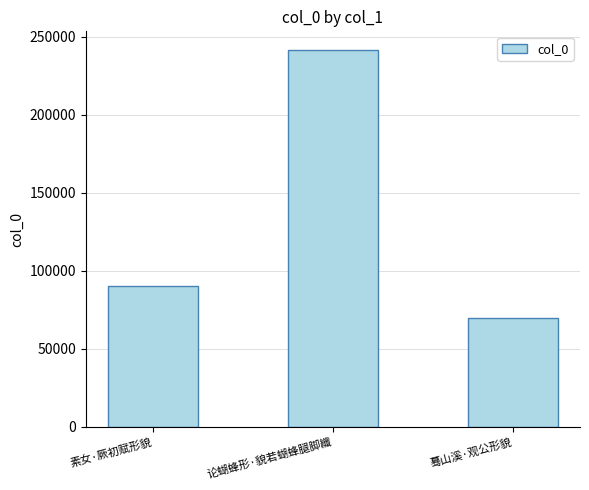

What is the value of the 3rd bar from the left?

69890